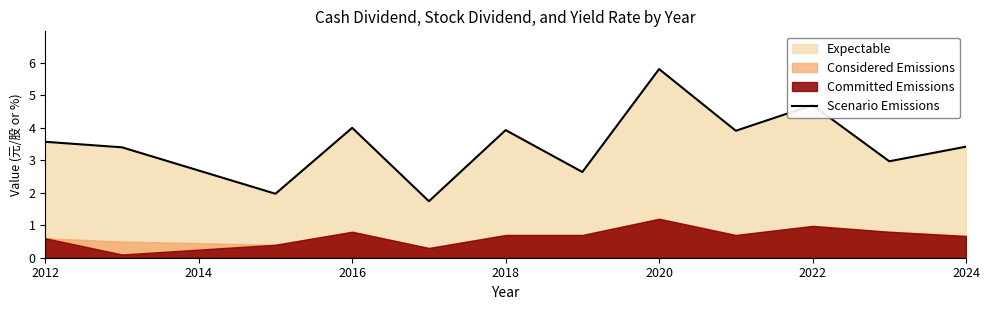

Is it true that Scenario Emissions equals 3.4 at 2024?

True